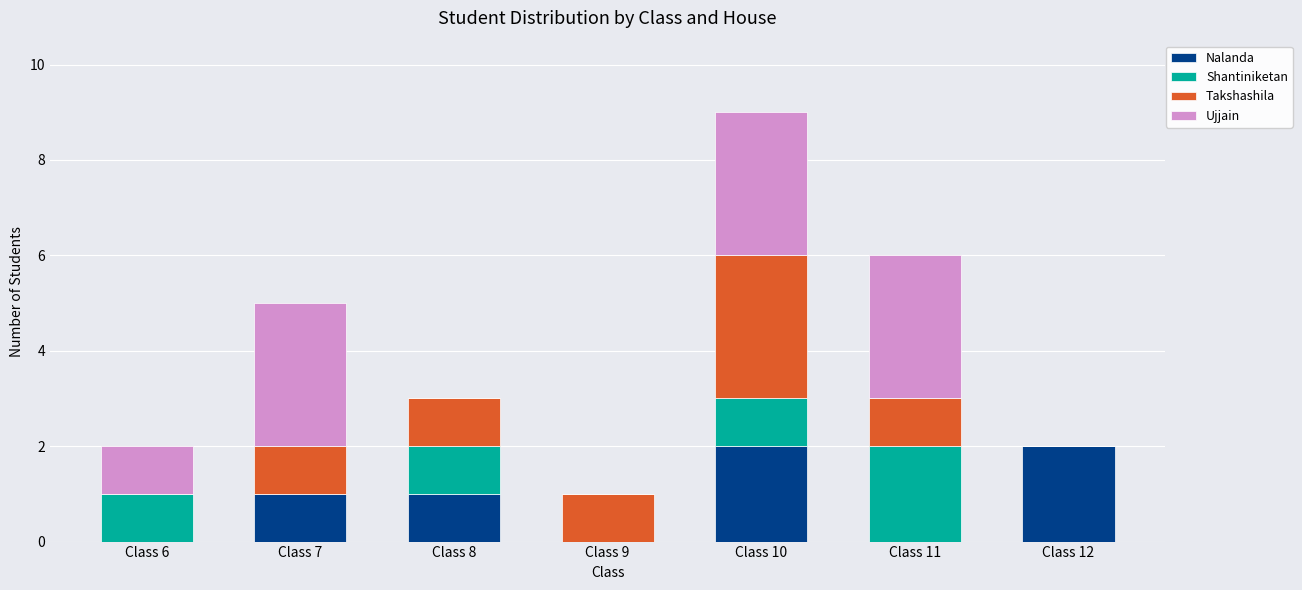

Count the number of categories in the chart.

7